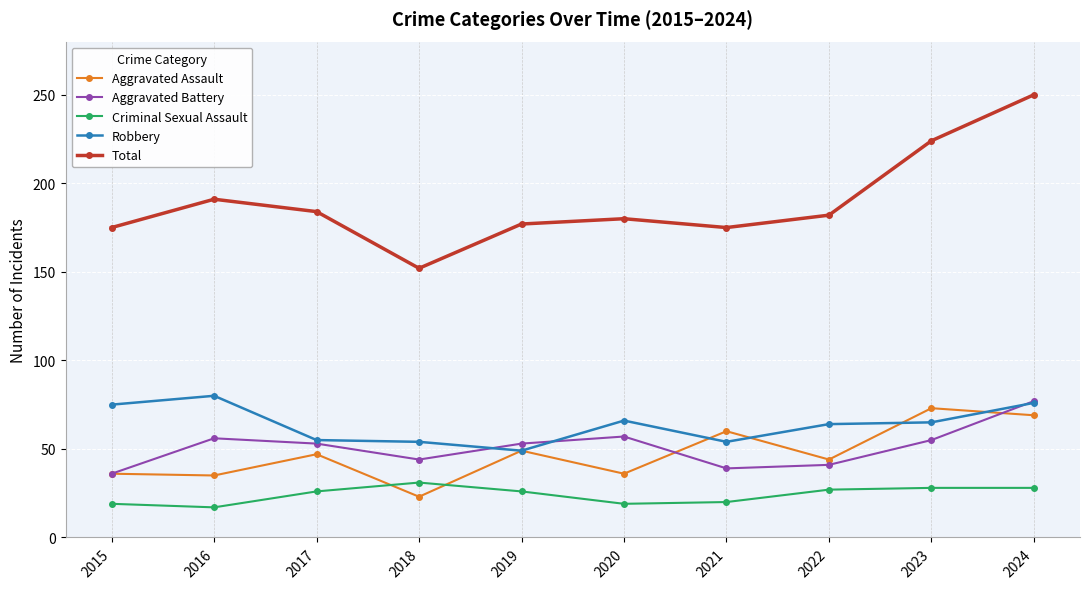

True or false: Total and Aggravated Assault cross at least once.

False